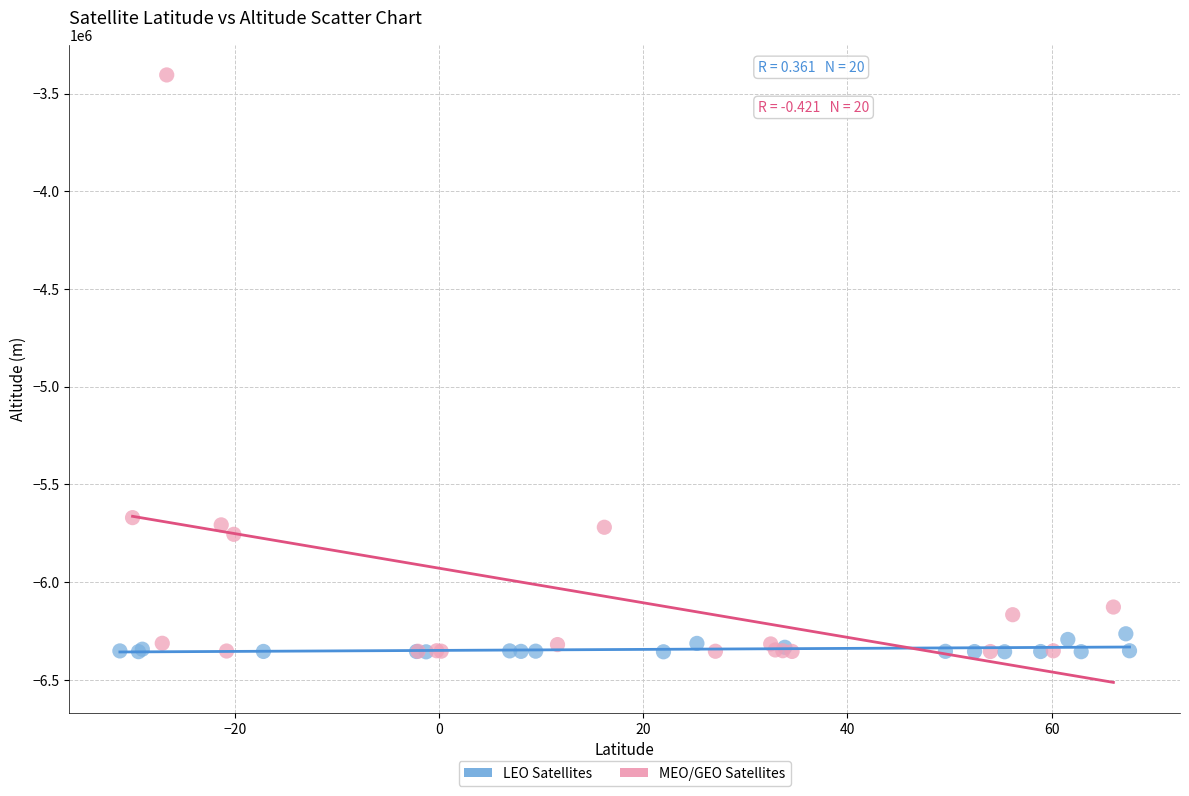

Which series reaches the maximum Y coordinate?

MEO/GEO Satellites